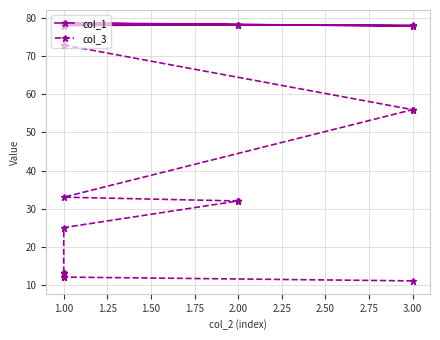

True or false: col_1 and col_3 intersect in this chart.

False